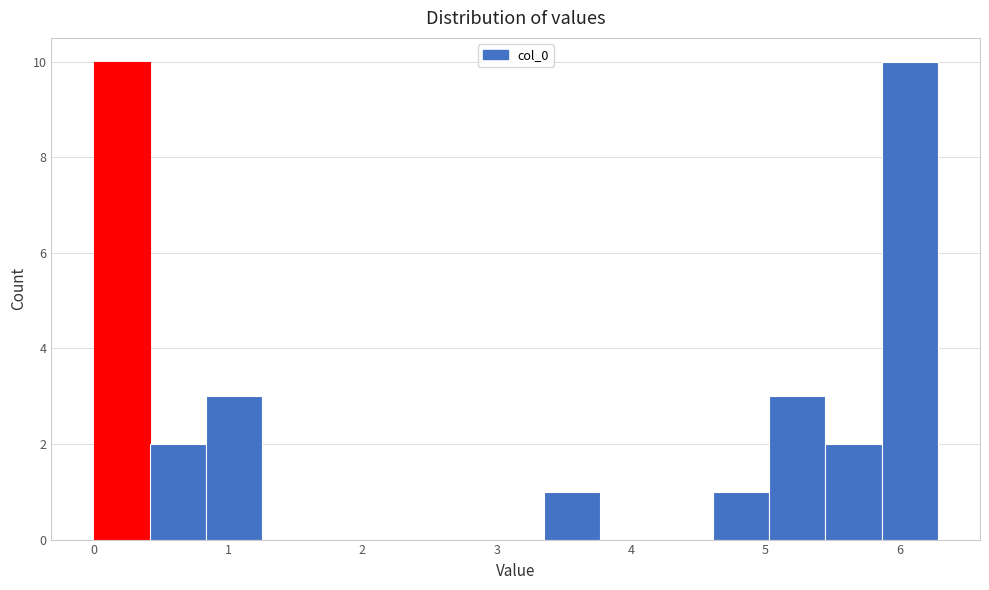

Reading left to right, transcribe this chart: for each bar, give the range it covers on the x-axis and its height. Neither the bar edges nor the heights are printed on the chart, so give them approximately, as read against the axes.

0.0 to 0.4: 10
0.4 to 0.8: 2
0.8 to 1.3: 3
1.3 to 1.7: 0
1.7 to 2.1: 0
2.1 to 2.5: 0
2.5 to 2.9: 0
2.9 to 3.4: 0
3.4 to 3.8: 1
3.8 to 4.2: 0
4.2 to 4.6: 0
4.6 to 5.0: 1
5.0 to 5.4: 3
5.4 to 5.9: 2
5.9 to 6.3: 10